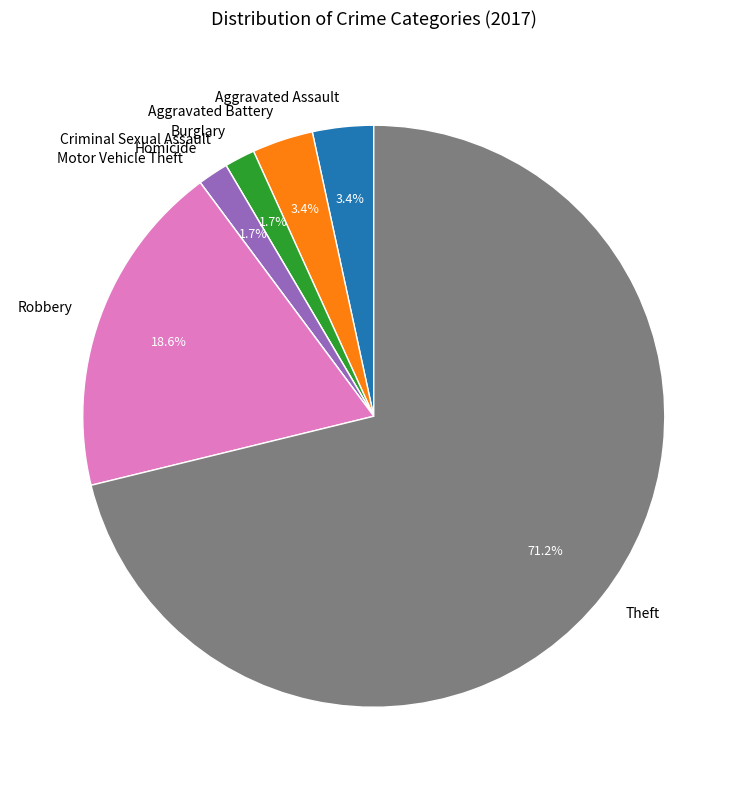

To the nearest percent, what is the combined percentage of Theft and Aggravated Battery?

75%